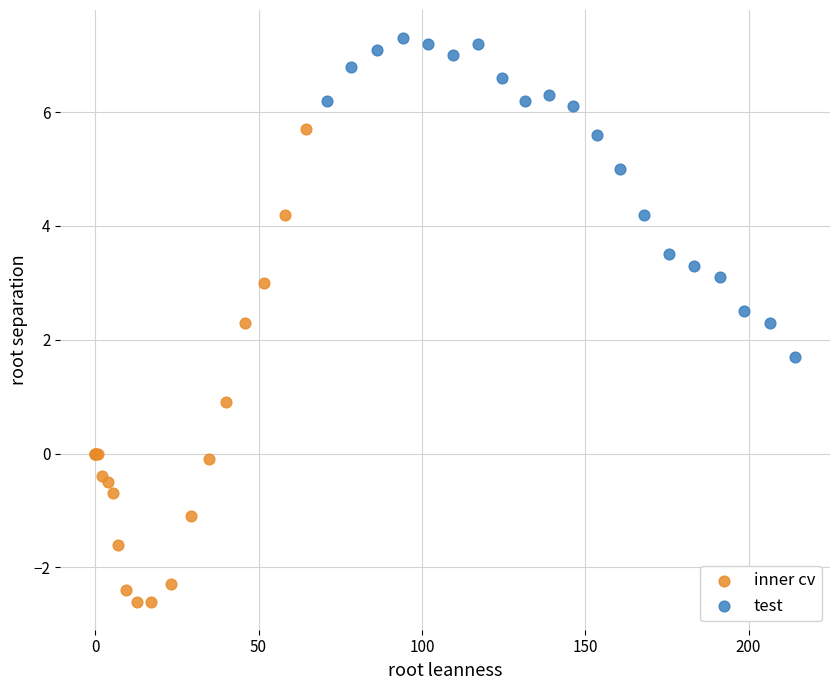

Which series has the widest spread of Y values?

inner cv